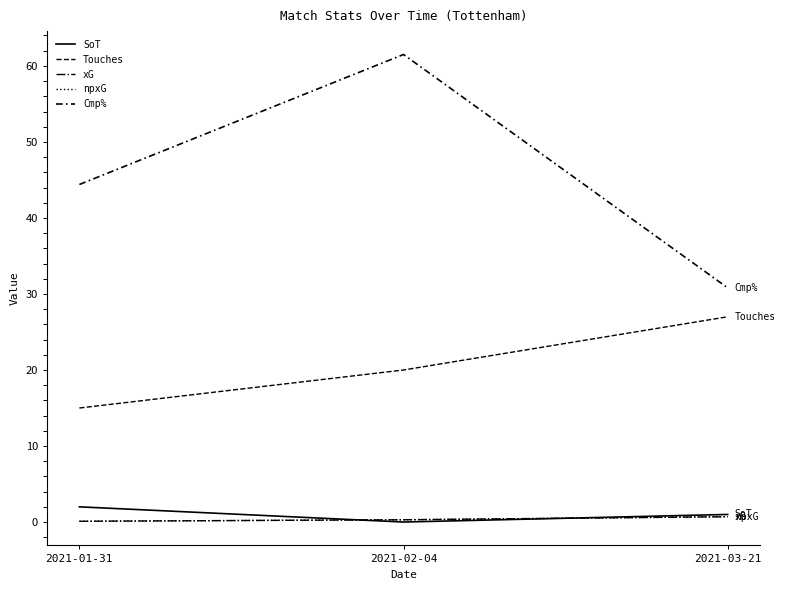

Which series has the largest range (max minus min)?

Cmp%